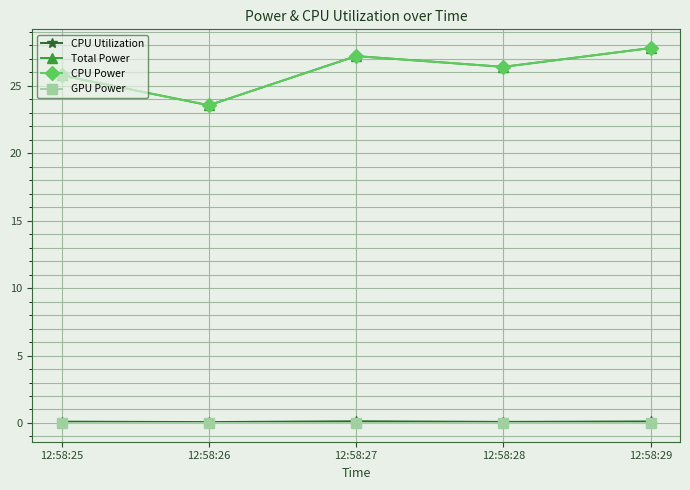

What value does the CPU Utilization series have at 12:58:28?

0.1